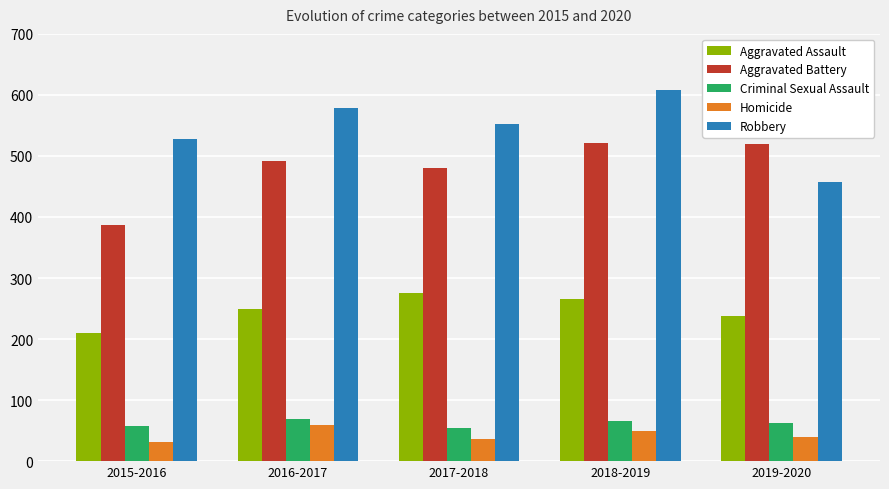

Which category has the highest value across all series?

2018-2019